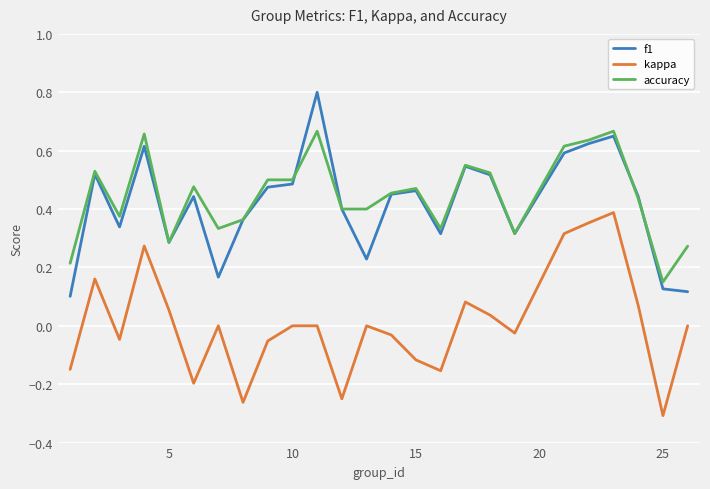

True or false: accuracy and kappa intersect in this chart.

False